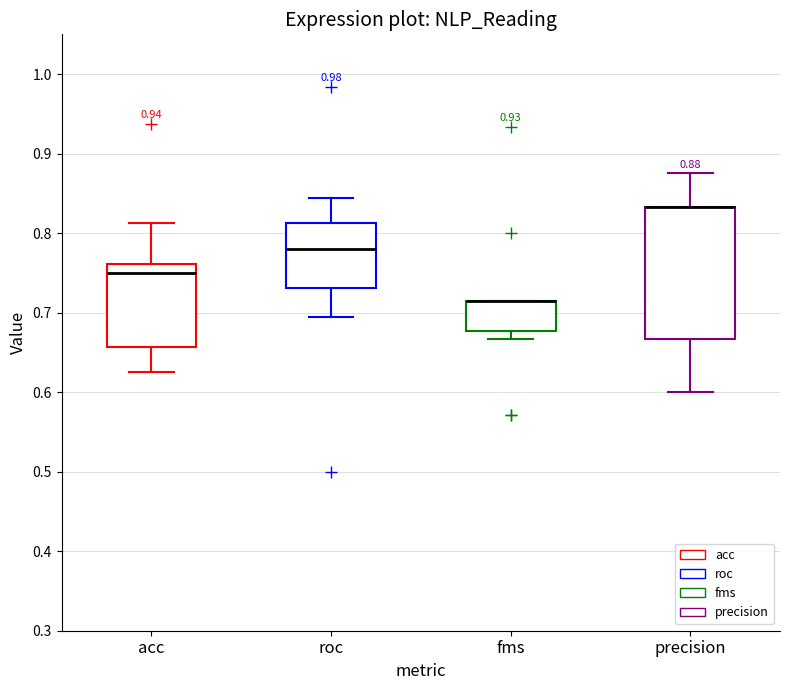

Which box is the tallest, from its lower edge to its upper edge?

precision